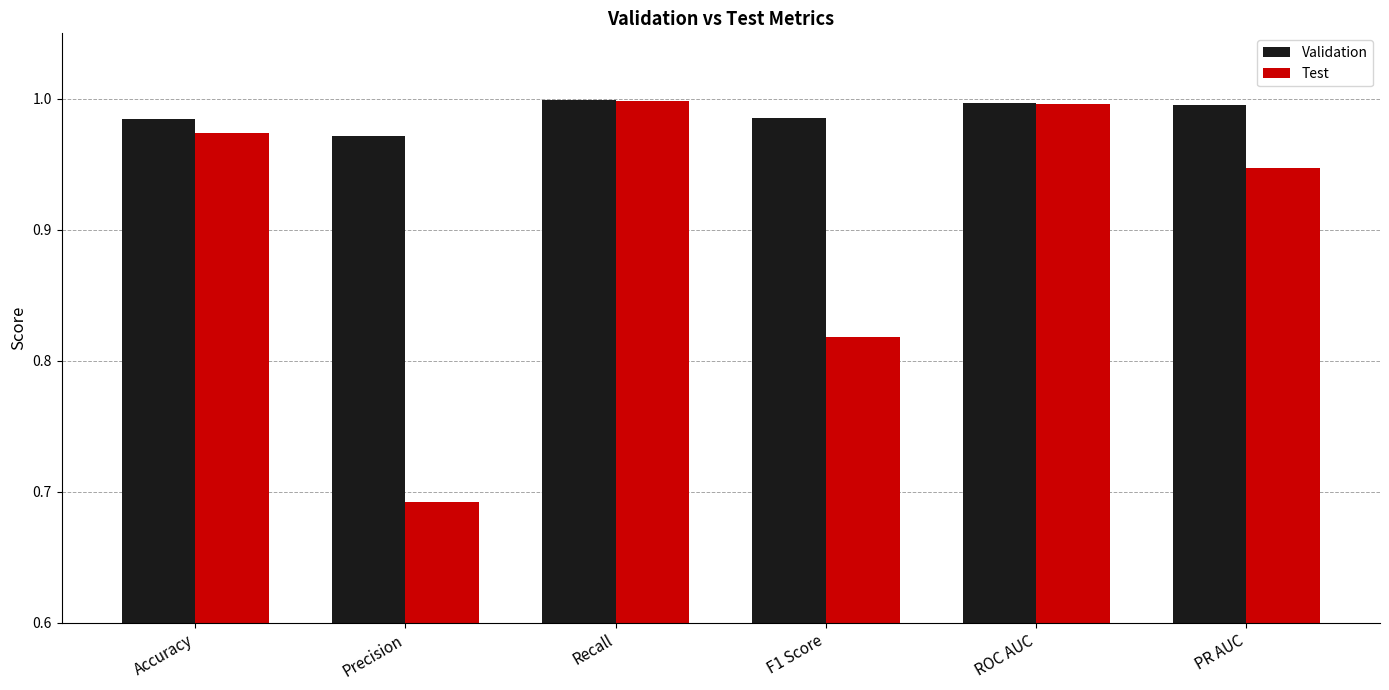

Are the bars horizontal?

No